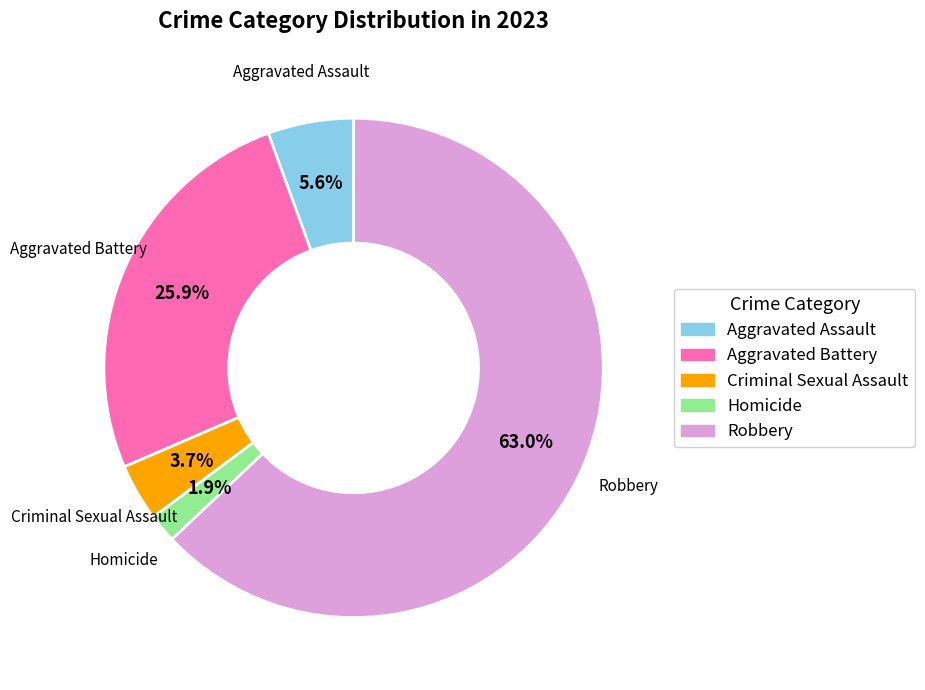

What percentage is NOT represented by Aggravated Assault?

94.4%